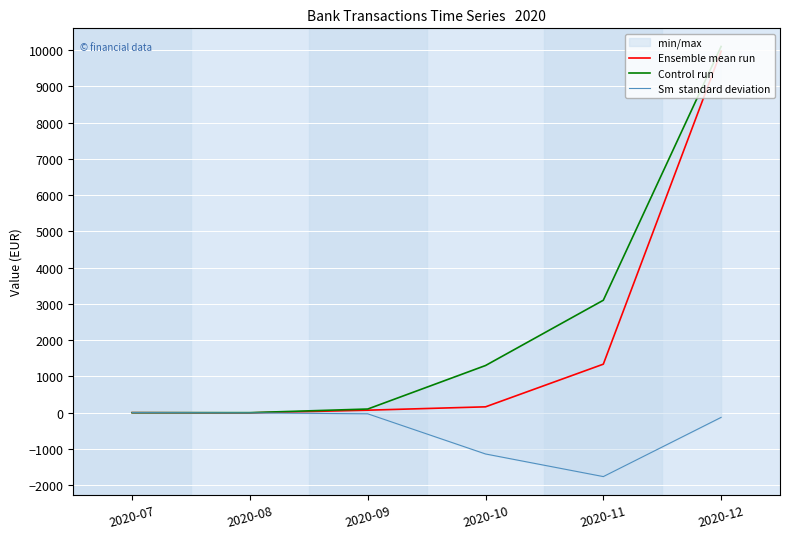

Is it true that Ensemble mean run equals -4430.4 at 2020-07?

False